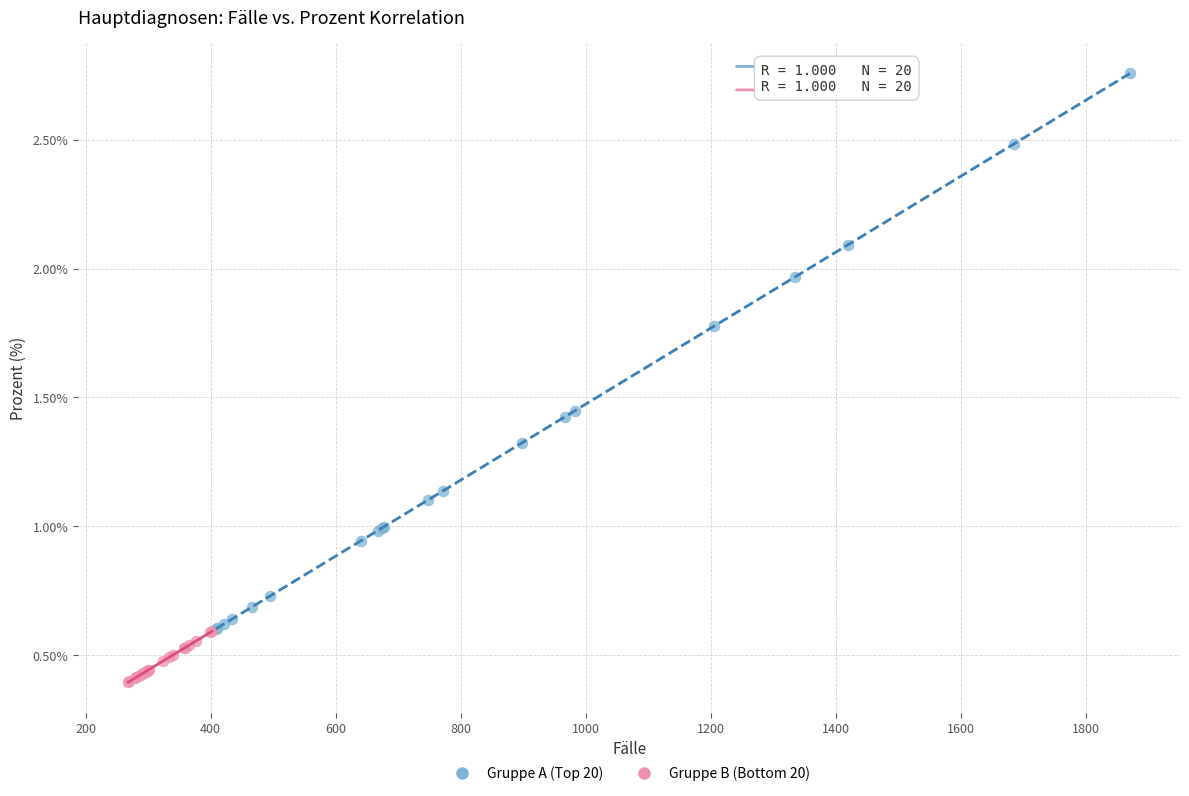

Which series contains the lowest Y value?

Gruppe B (Bottom 20)